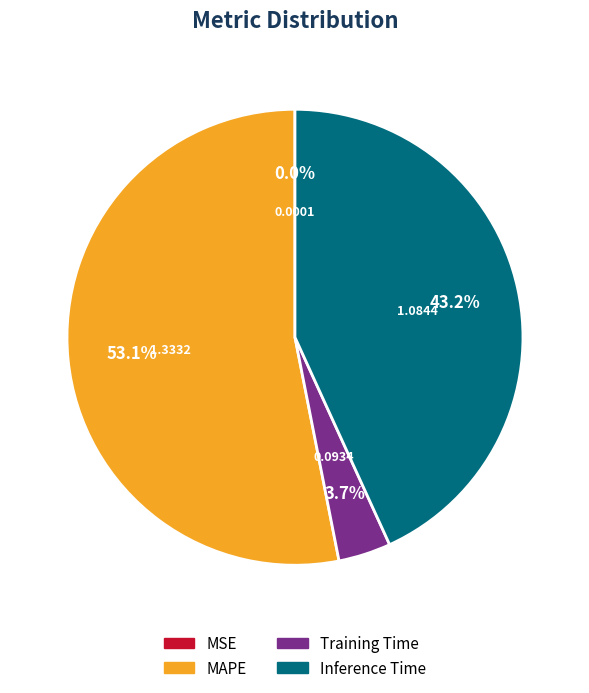

Approximately how many times larger is the value at Inference Time compared to MAPE?

0.8